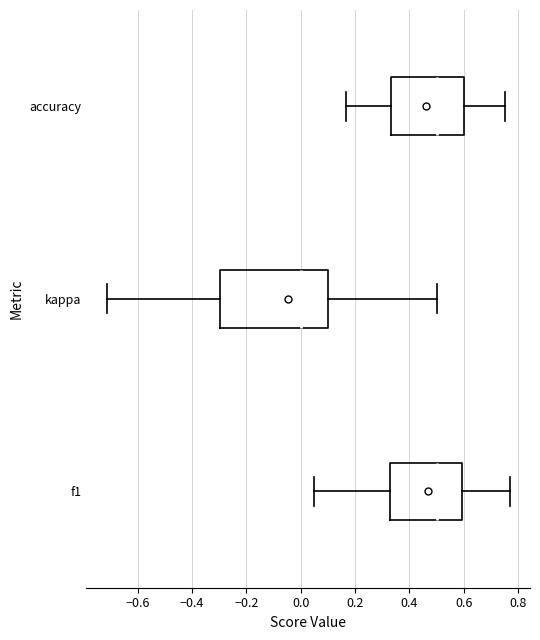

Which box is the widest, from its left edge to its right edge?

kappa